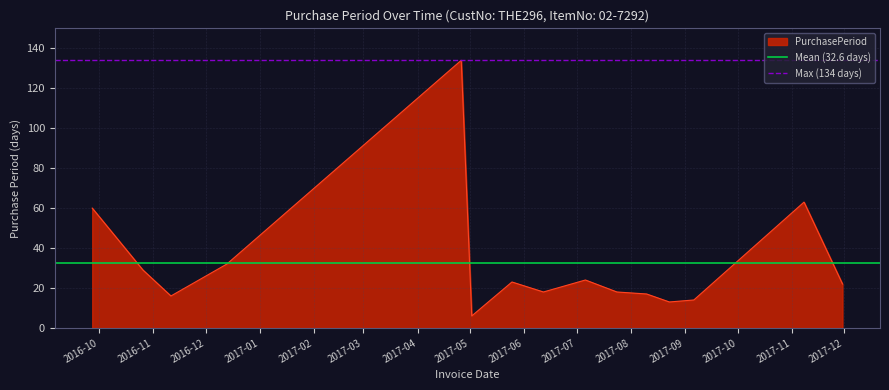

What is the lowest value of the PurchasePeriod series?

6